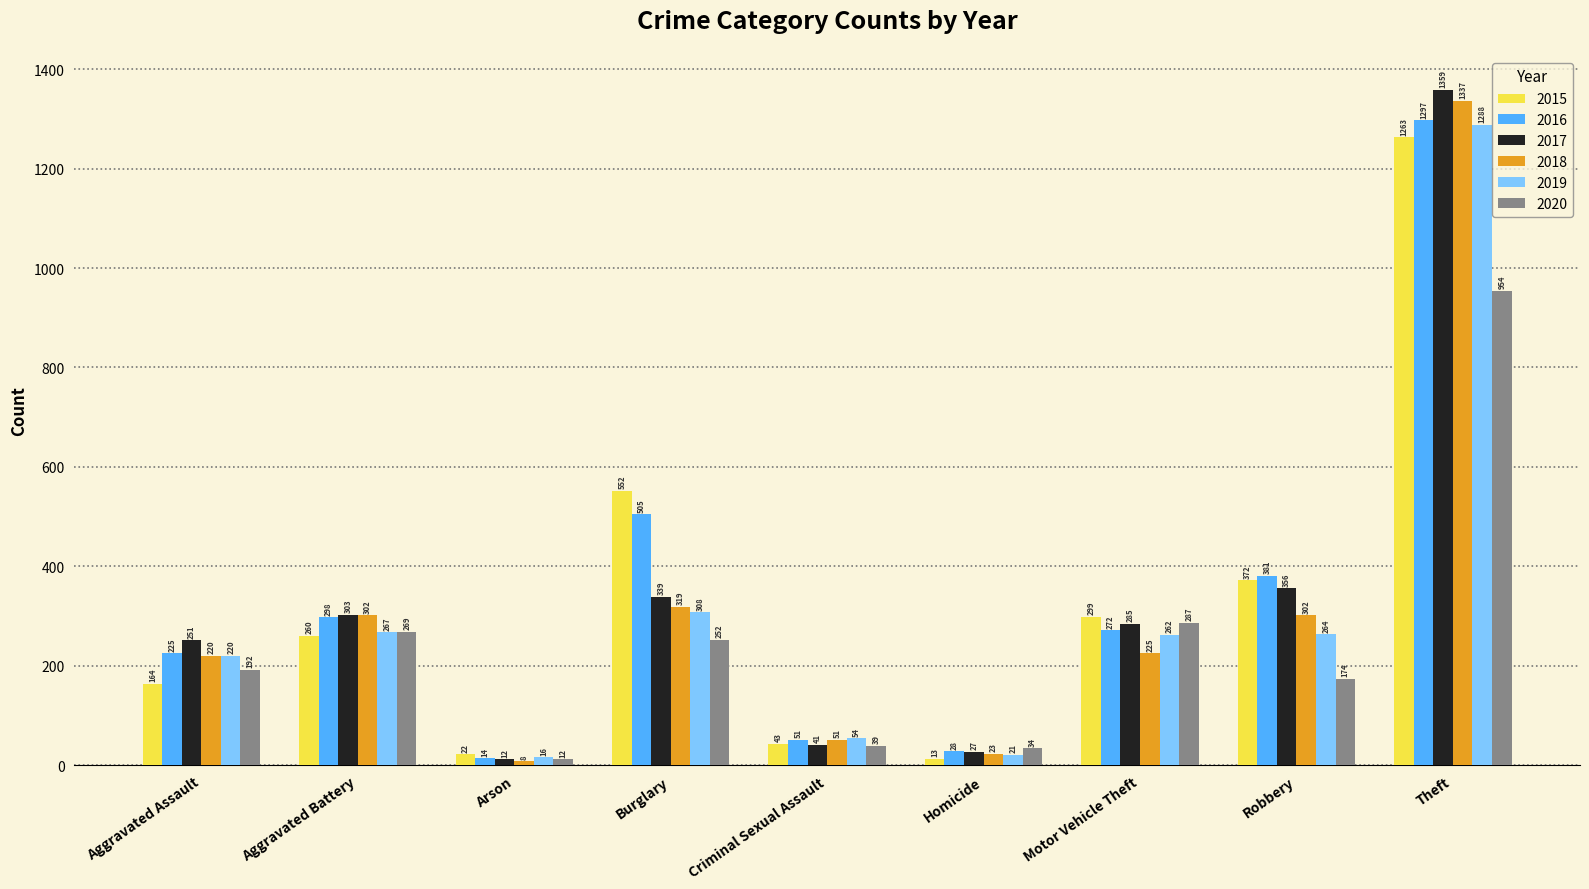

Which series has the largest range (max minus min)?

2017